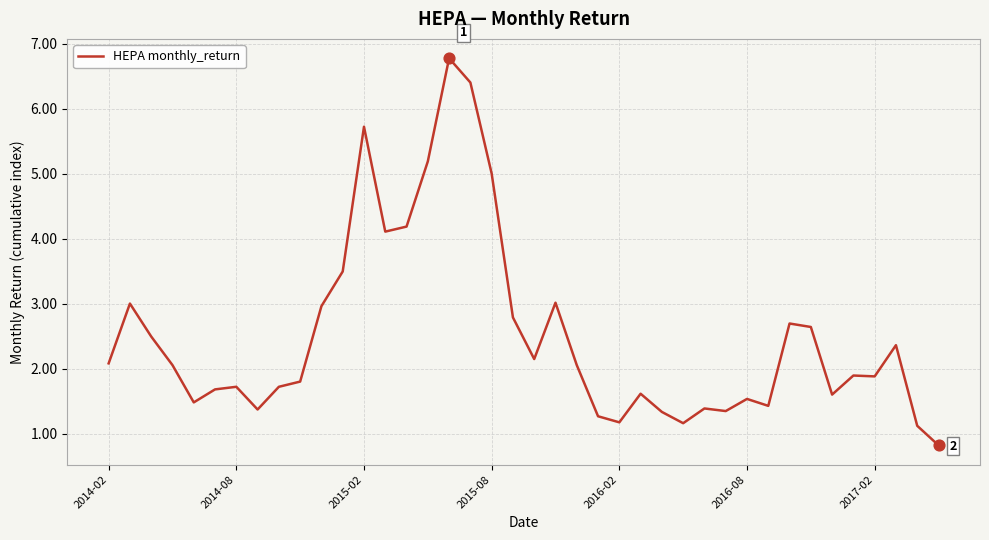

What is the difference between the maximum and minimum values?

6.0